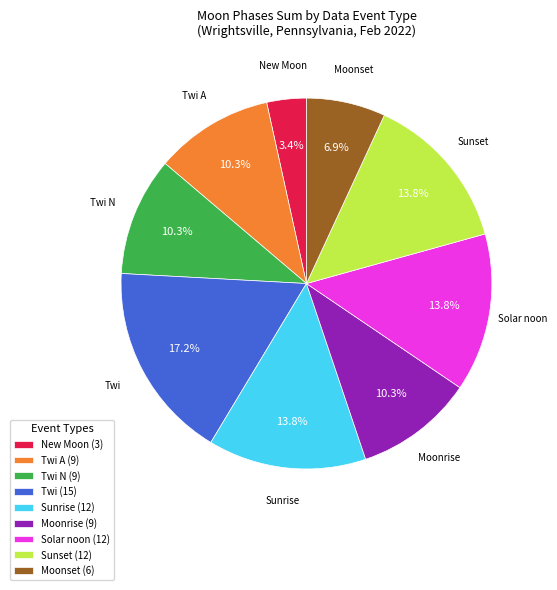

To the nearest percent, what is the difference between the largest and smallest slice percentages?

14%